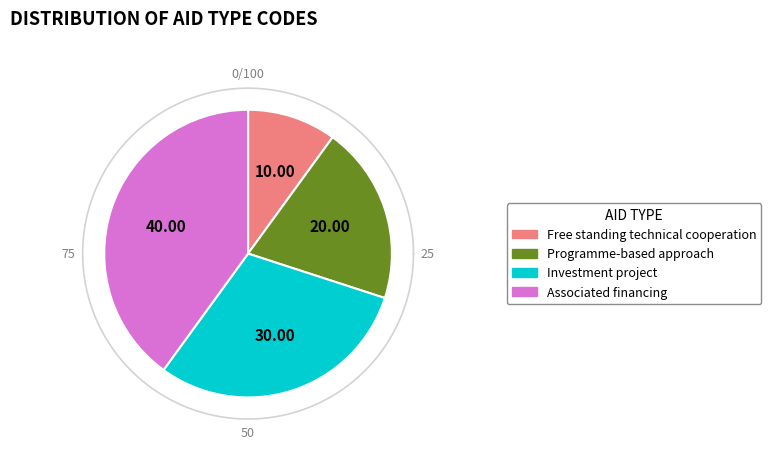

The Associated financing slice represents 52% of the pie. True or false?

False